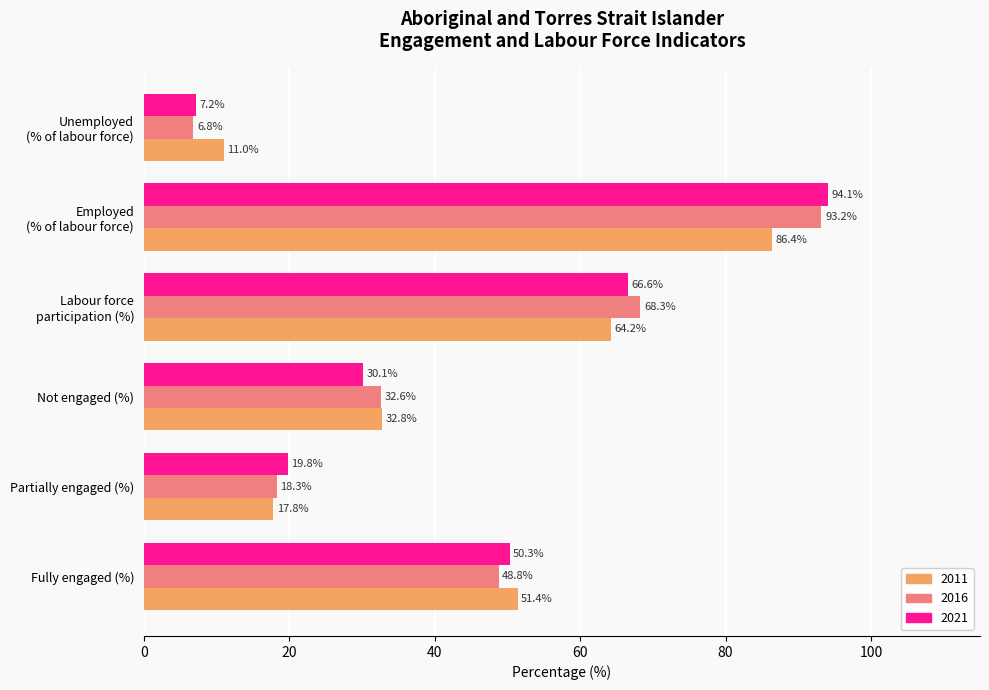

Which series has the largest total across all categories?

2021